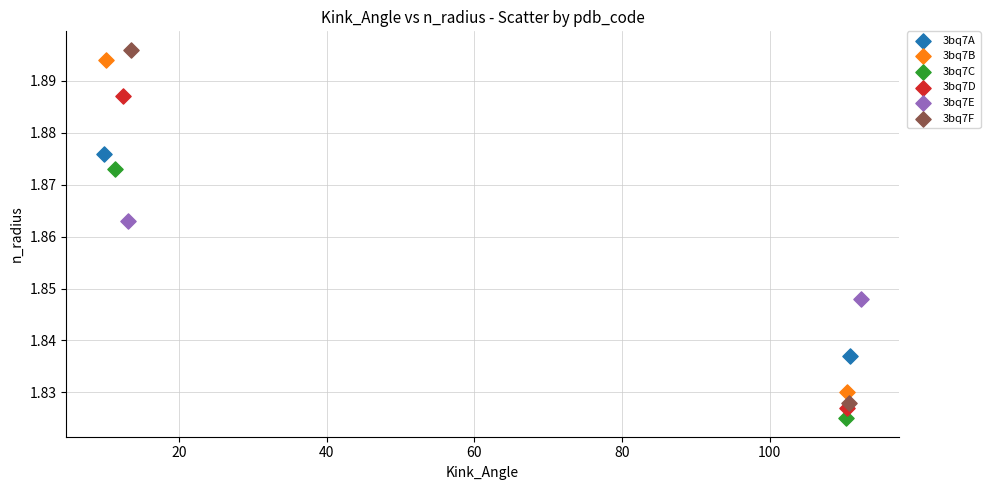

Which series reaches the minimum Y coordinate?

3bq7C